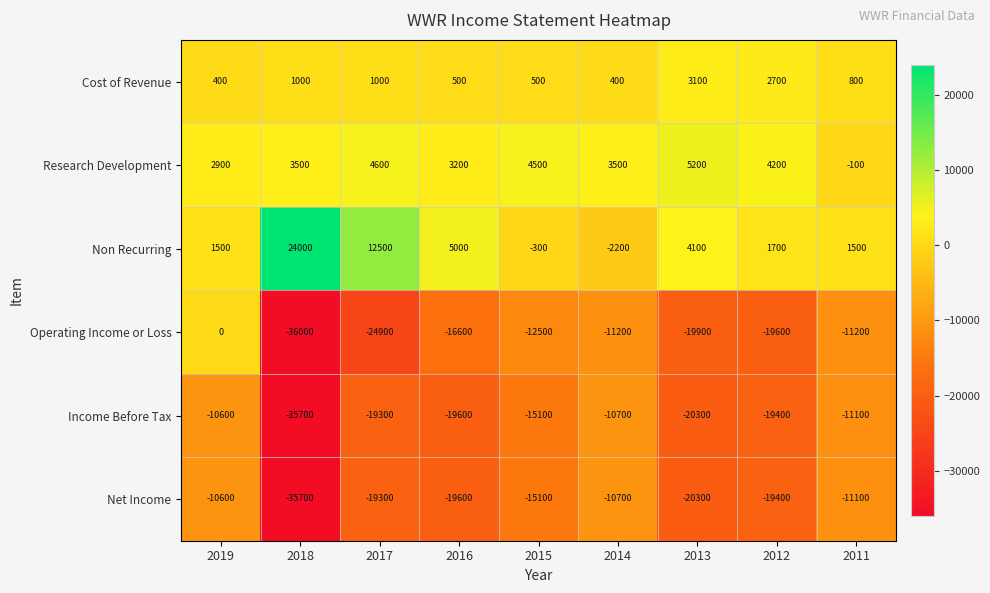

What is the approximate value of Net Income at 2017, to the nearest 10?

-19300